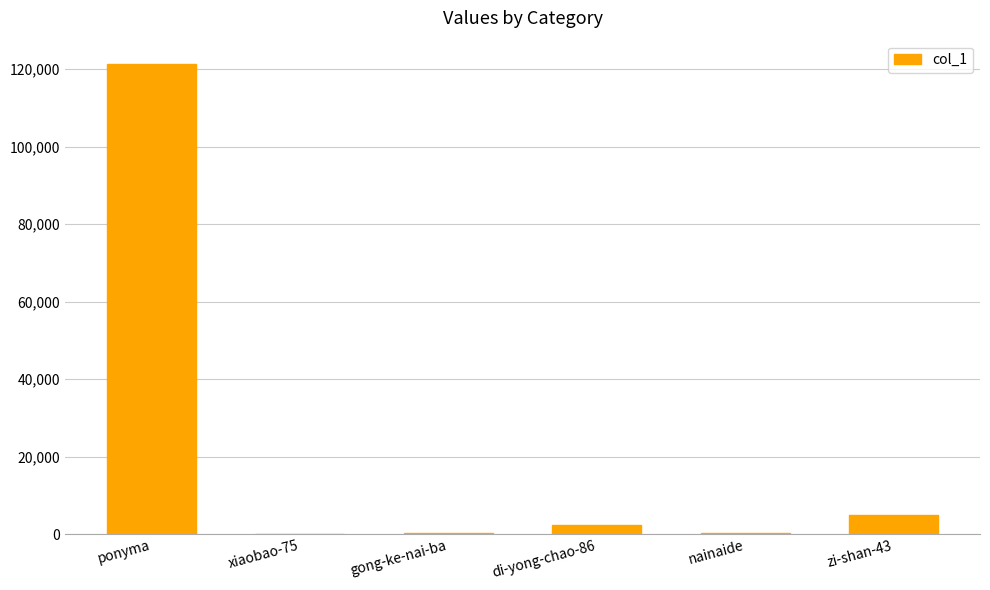

Is it true that the value at ponyma is 77707?

False